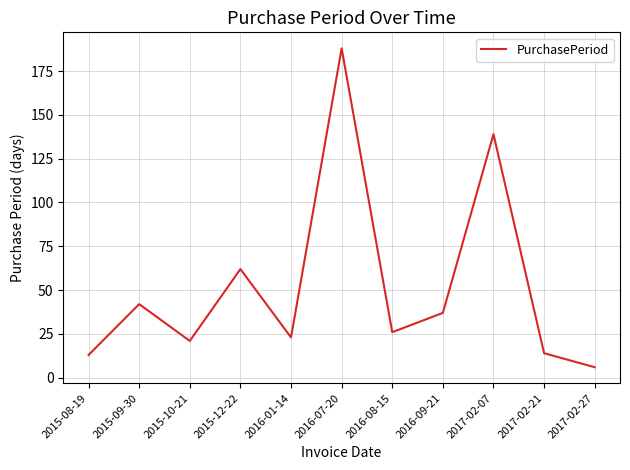

Is this an area chart (filled region under the line)?

No